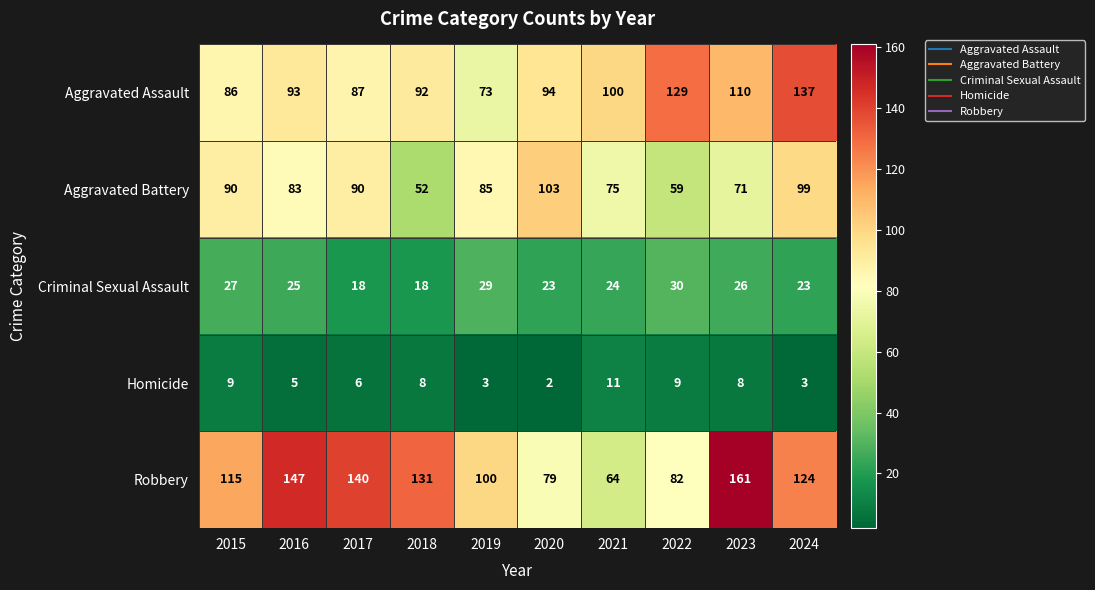

What is the difference between the highest and lowest values at 2023?

153